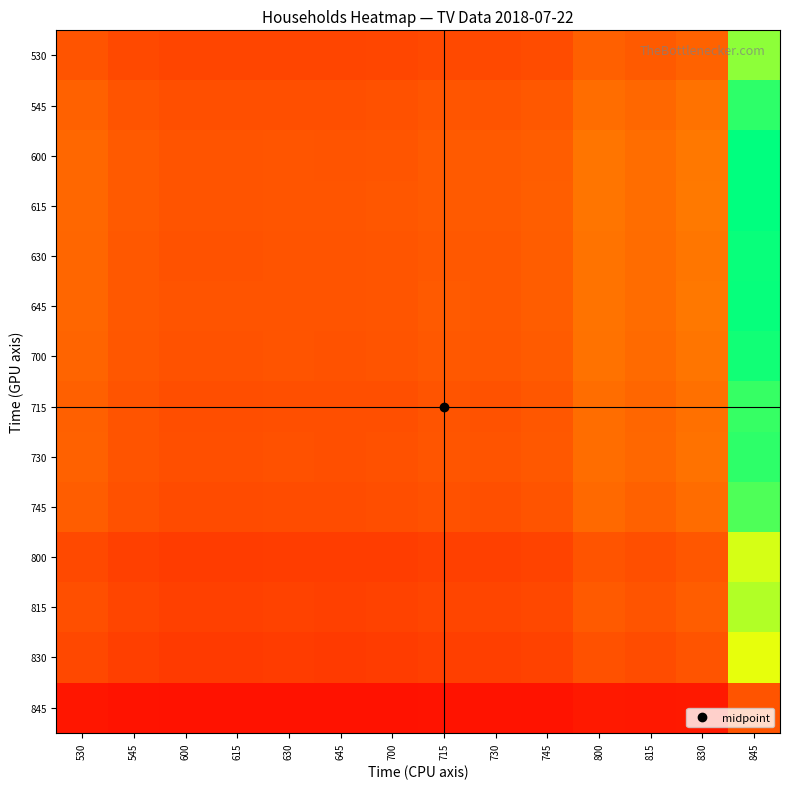

At how many categories does at least one series exceed 0?

14